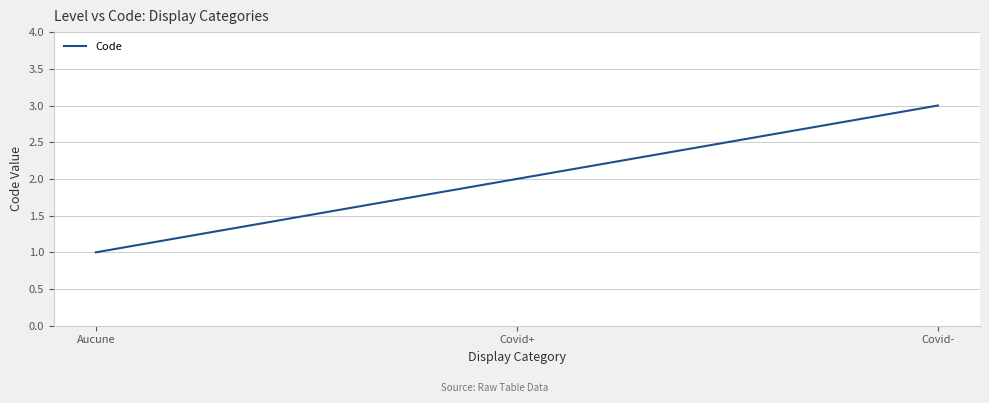

What value does the data have at Aucune?

1